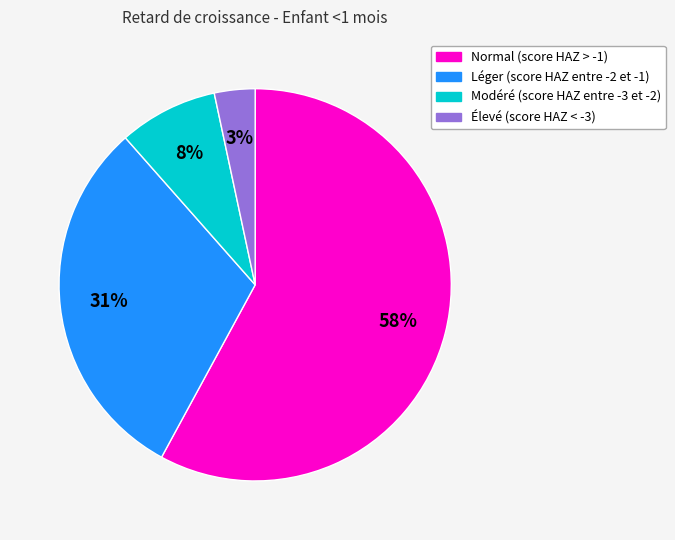

Which category has the smallest portion of the pie?

Élevé (score HAZ < -3)